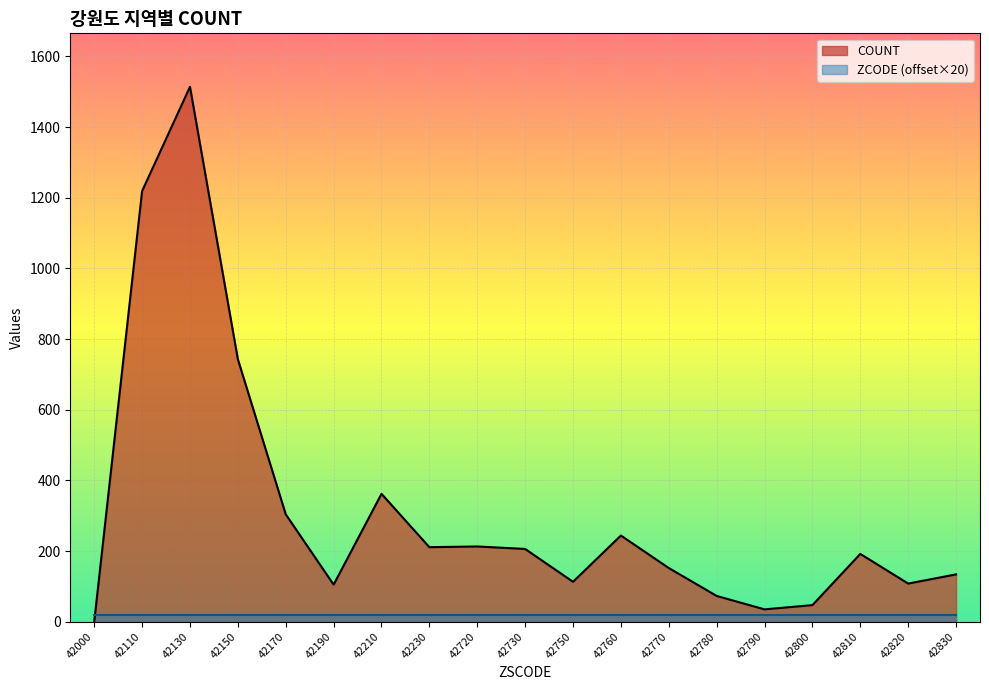

Rank the categories by value from highest to lowest.

42130, 42110, 42150, 42210, 42170, 42760, 42720, 42230, 42730, 42810, 42770, 42830, 42750, 42820, 42190, 42780, 42800, 42790, 42000